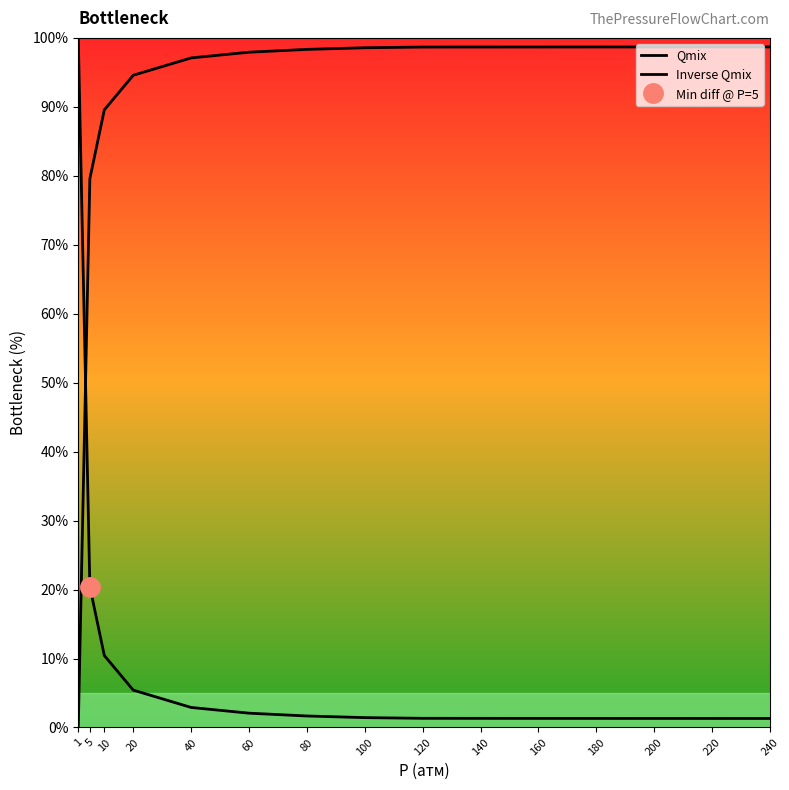

The Inverse Qmix series shows 97.1 at 40. True or false?

True